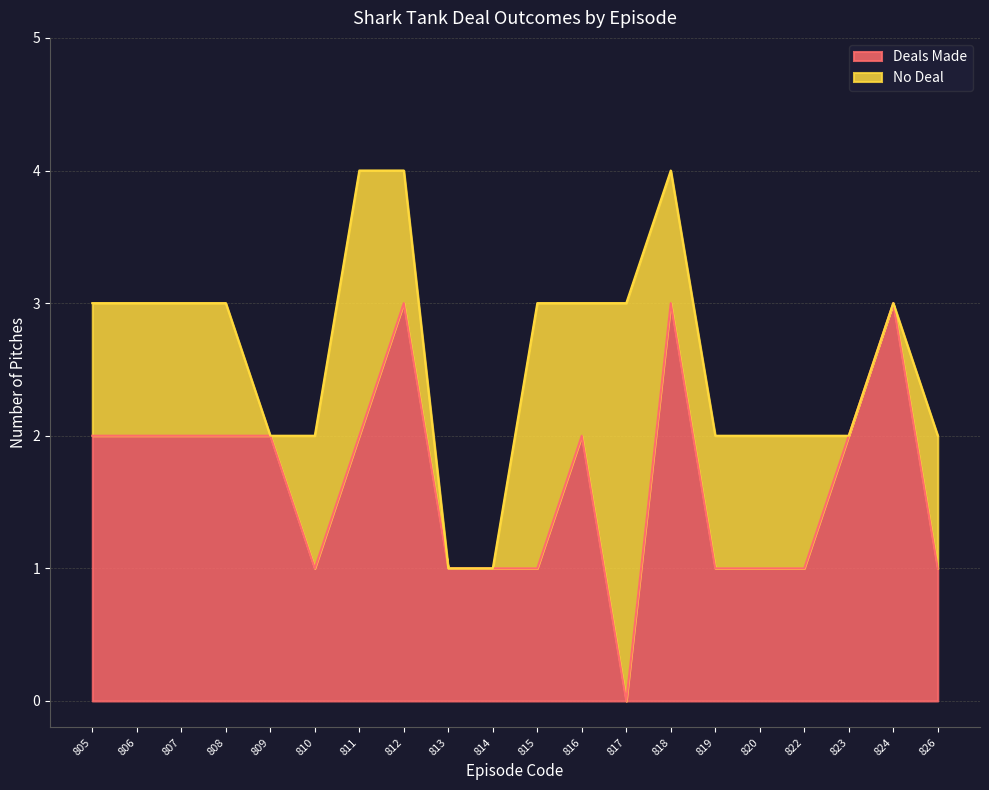

The value of Deals Made at 816 is 3. True or false?

False